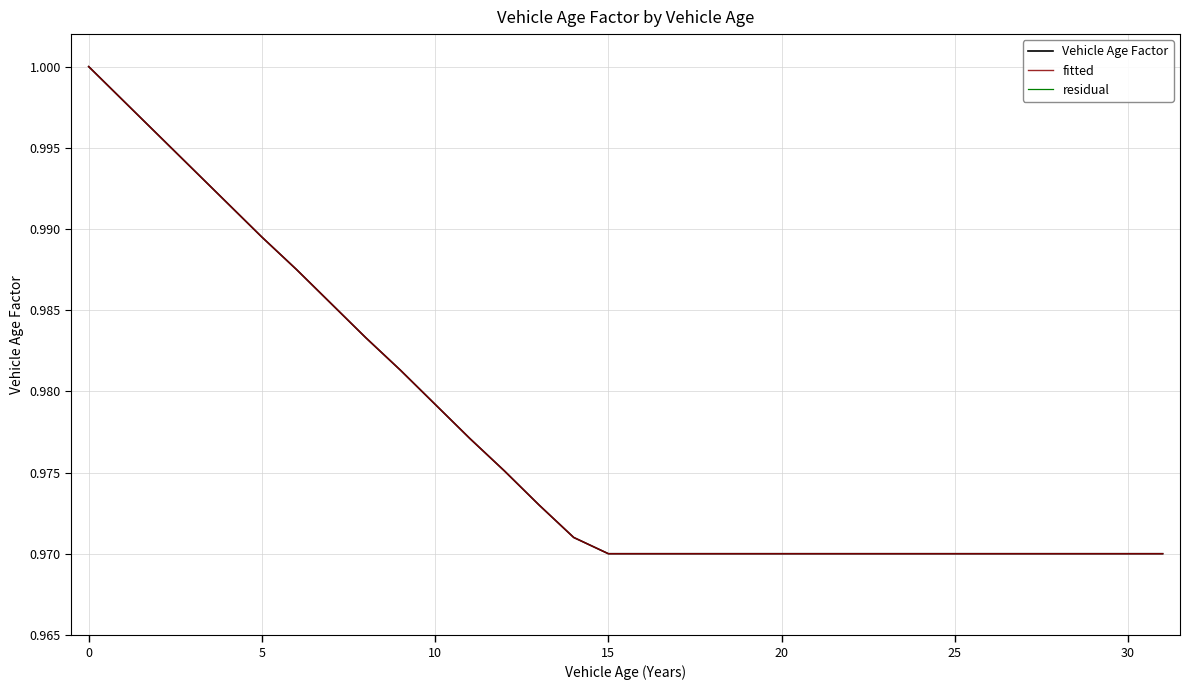

What is the label of the 31st point from the left?

30